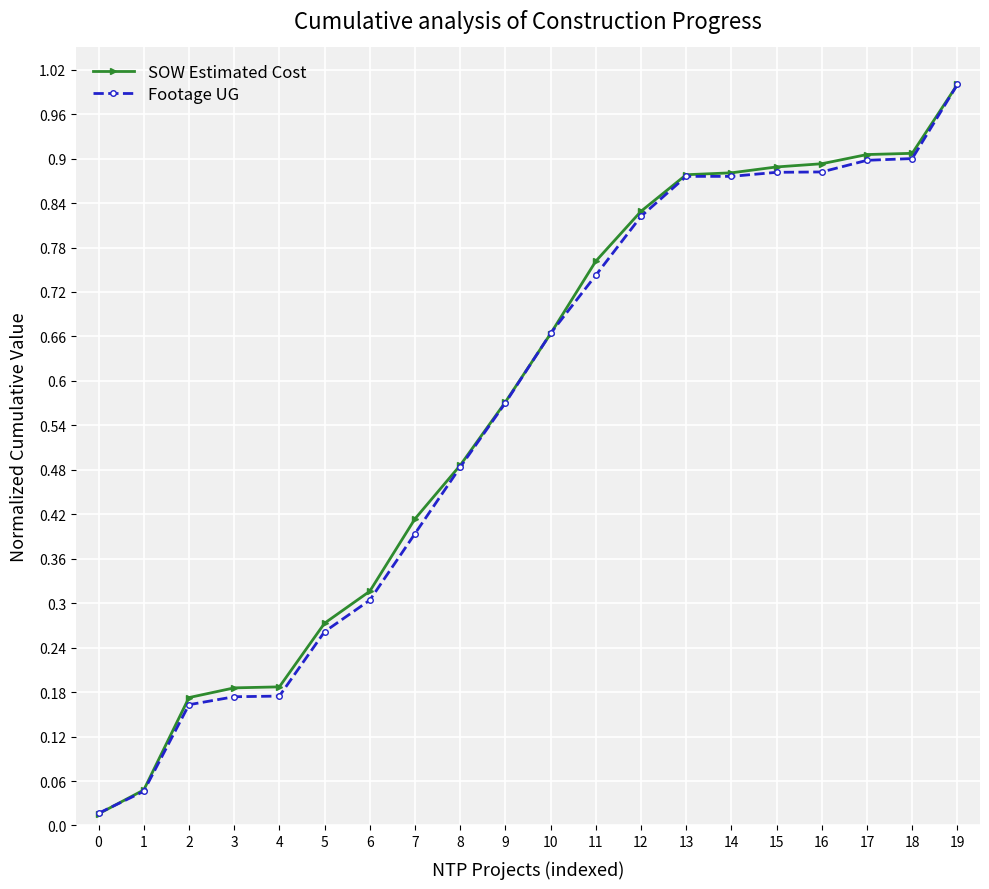

The Footage UG series shows 0.4 at 19. True or false?

False